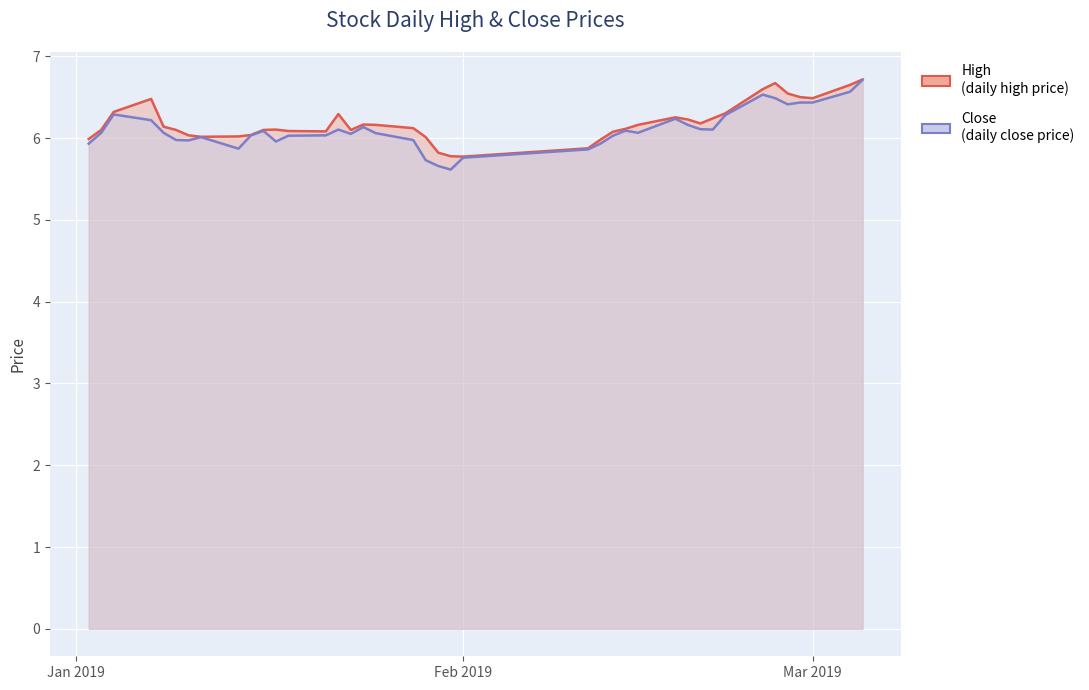

At which label does high reach its minimum?

Feb 2019